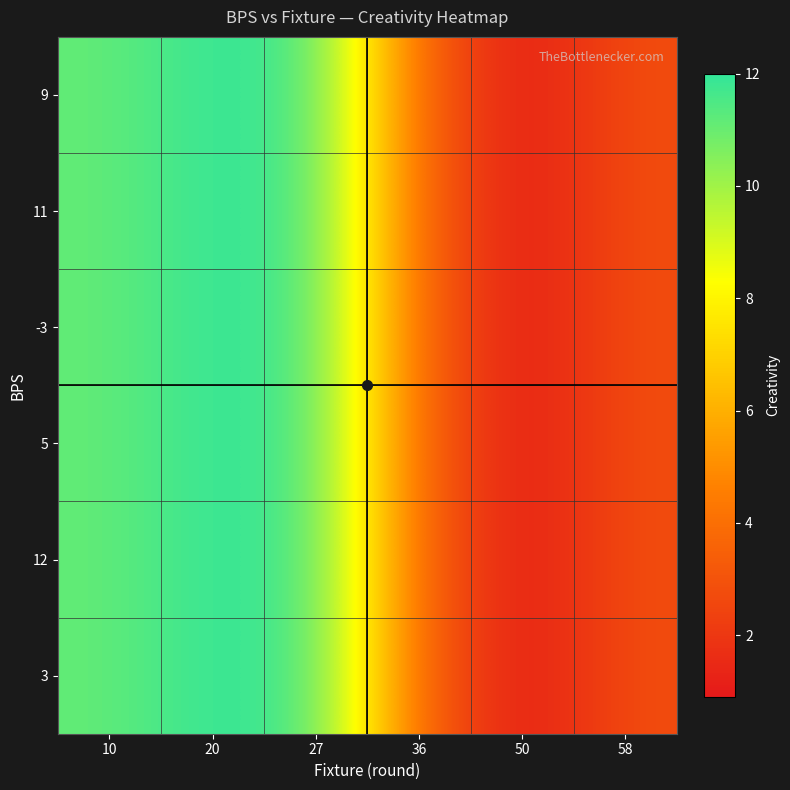

List the series in order of their peak value, highest first.

9, 11, -3, 5, 12, 3